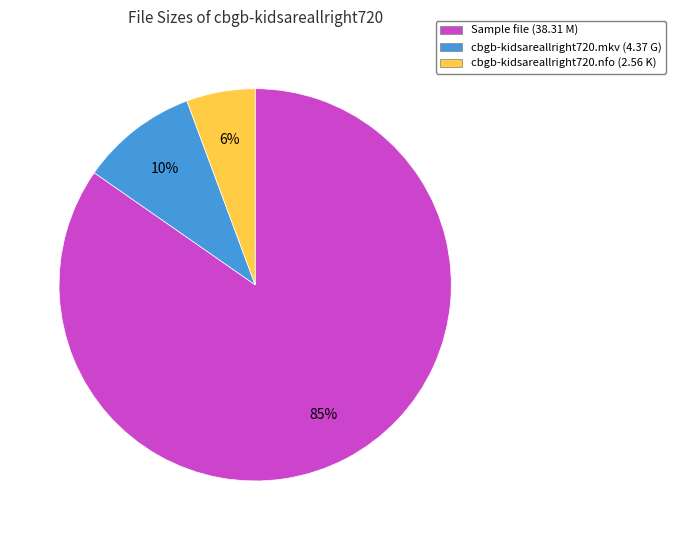

How many segments does this pie chart have?

3